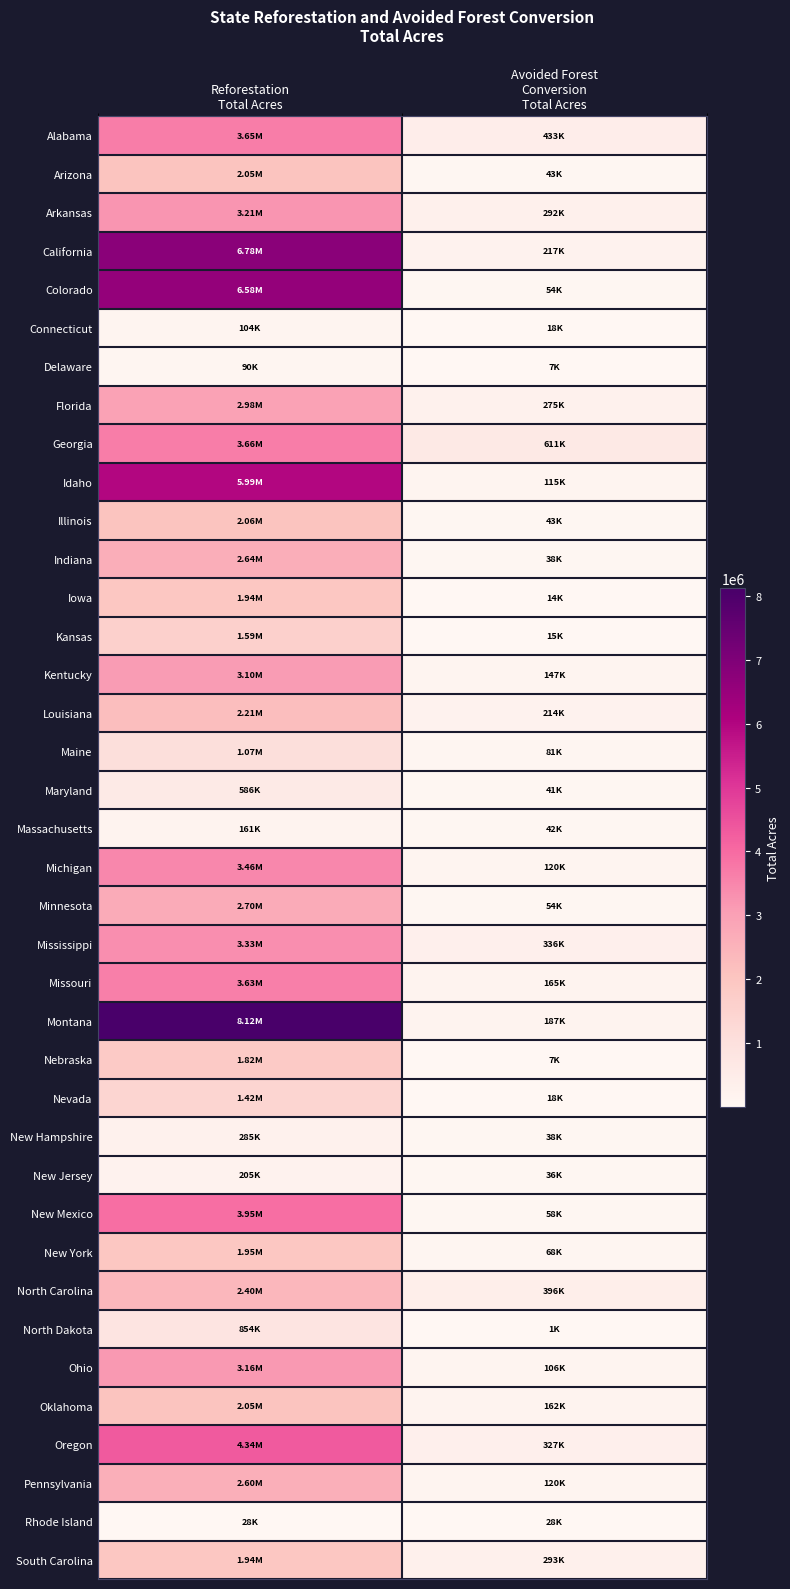

What is the maximum value shown in the chart?

8120356.2